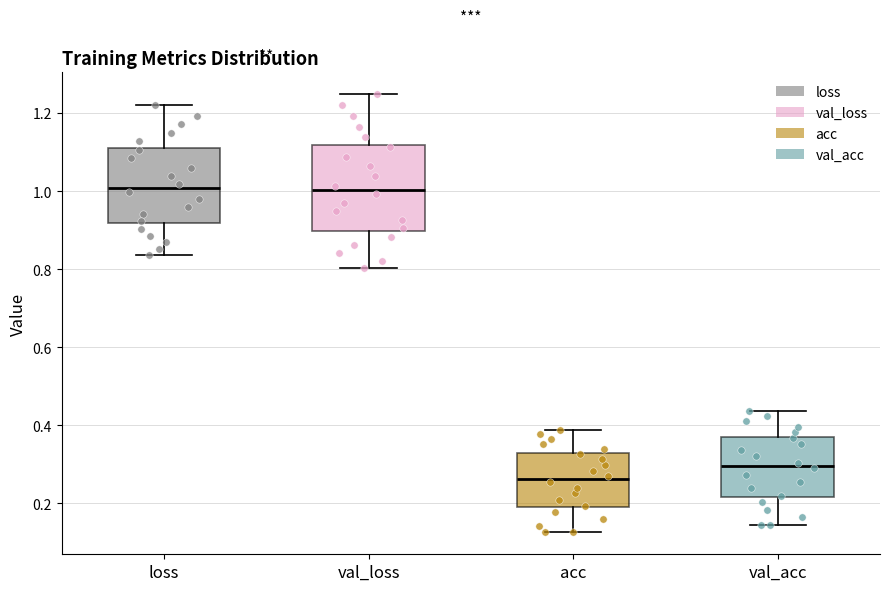

Reading left to right, read every box against the y-axis: the position of its median line, the range the box covers, and the ends of its whiskers. The values are not printed on the chart, so give them approximately, as read against the axis.

loss: median 1.00, box 0.92 to 1.12, whiskers 0.84 to 1.22
val_loss: median 1.00, box 0.90 to 1.12, whiskers 0.80 to 1.24
acc: median 0.26, box 0.20 to 0.32, whiskers 0.12 to 0.38
val_acc: median 0.30, box 0.22 to 0.38, whiskers 0.14 to 0.44